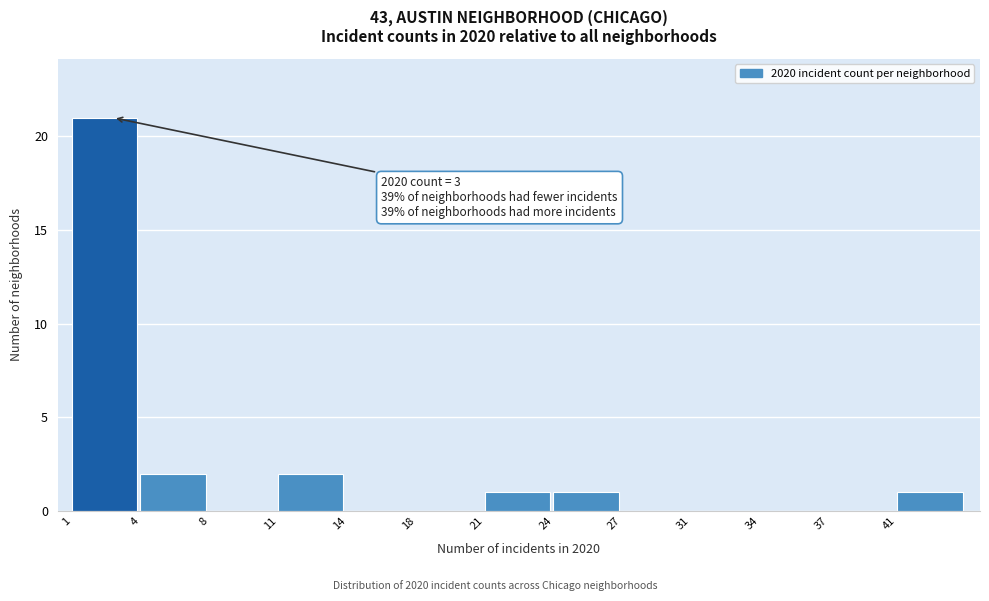

Reading left to right, list all the values displayed in this chart.

1=21	4=2	8=0	11=2	14=0	18=0	21=1	24=1	27=0	31=0	34=0	37=0	41=1